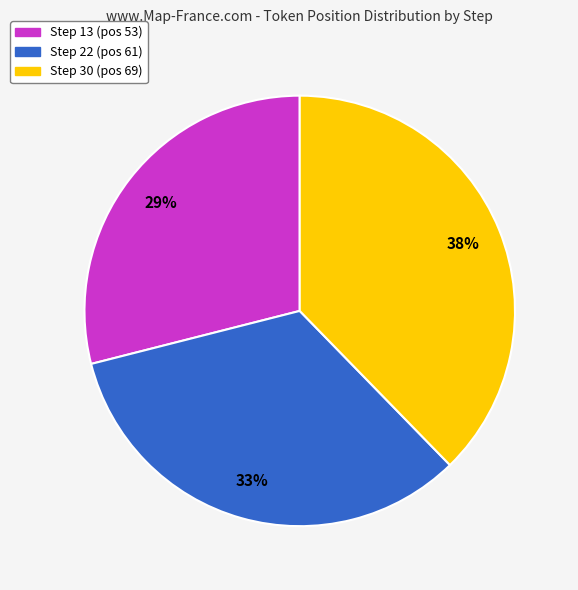

Is there a majority slice in this chart?

No